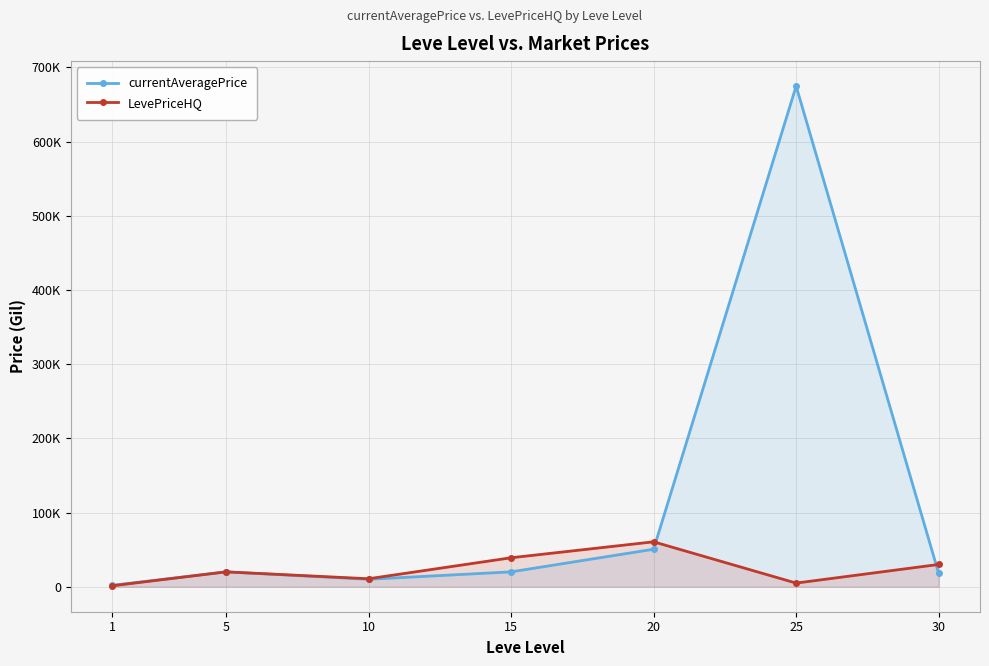

Which series changed the most between 25 and 30?

currentAveragePrice